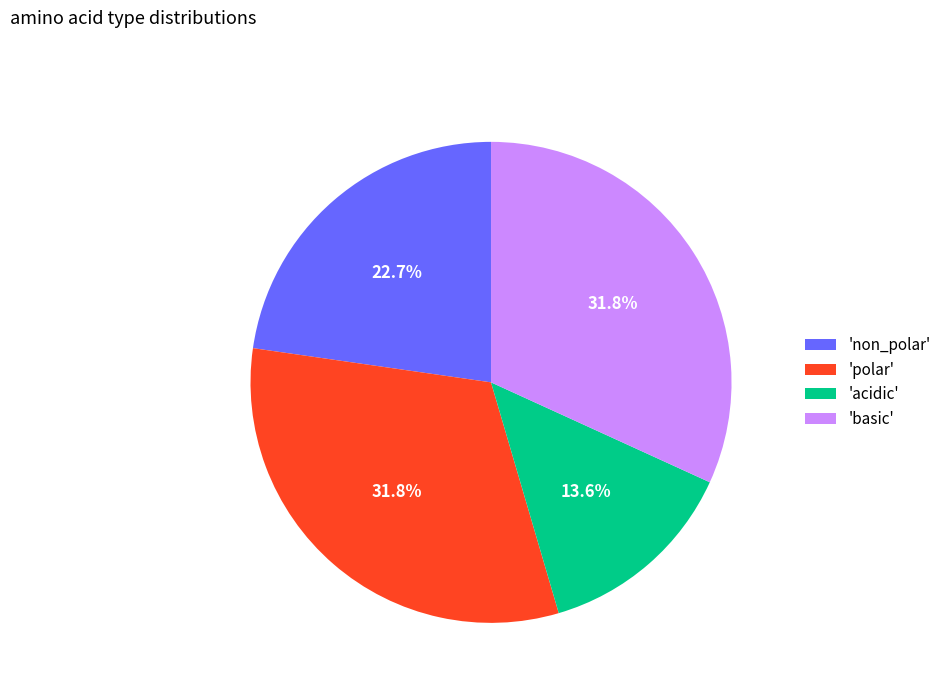

Which slice is the smallest?

'acidic'